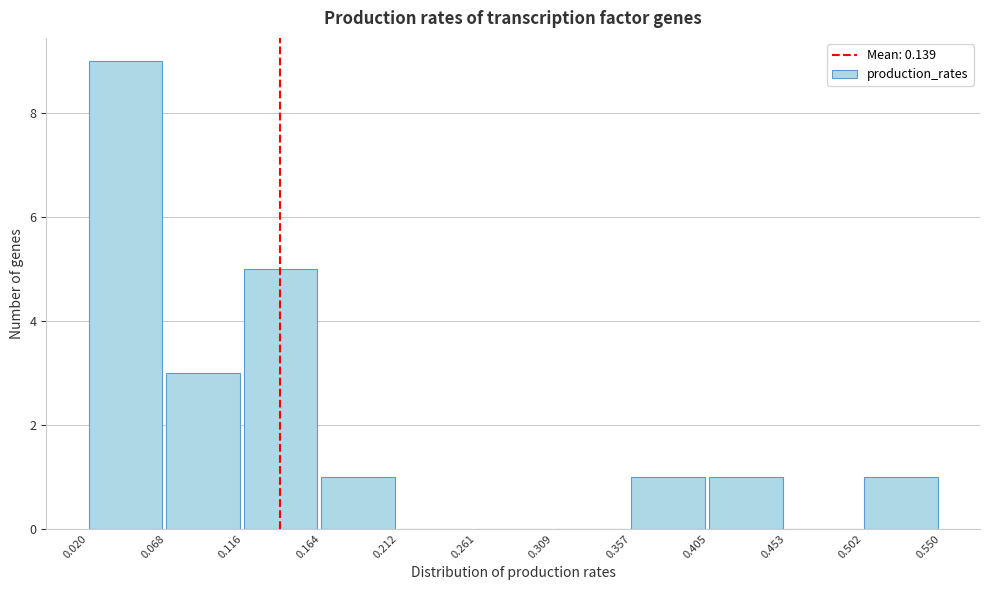

Reading left to right, list every bar in this chart as the range it spans on the x-axis followed by its height. The values are not printed on the chart, so give them approximately, as read against the axis.

0.020 to 0.068: 9
0.068 to 0.116: 3
0.116 to 0.164: 5
0.164 to 0.212: 1
0.212 to 0.261: 0
0.261 to 0.309: 0
0.309 to 0.357: 0
0.357 to 0.405: 1
0.405 to 0.453: 1
0.453 to 0.502: 0
0.502 to 0.550: 1